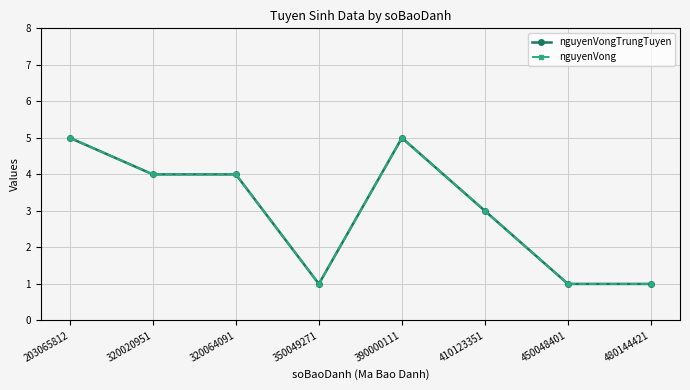

The value of nguyenVong at 450048401 is 2. True or false?

False